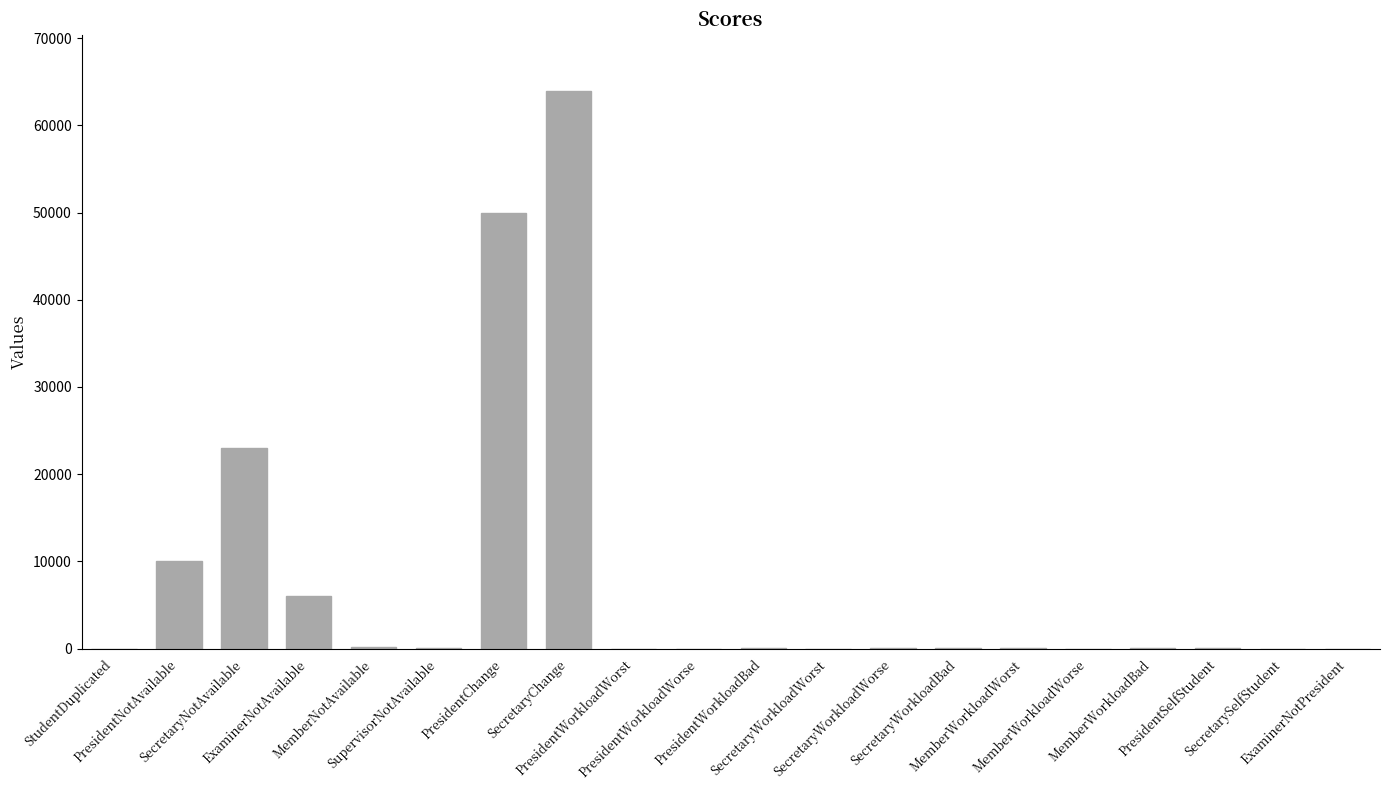

The value at StudentDuplicated is 38180. True or false?

False